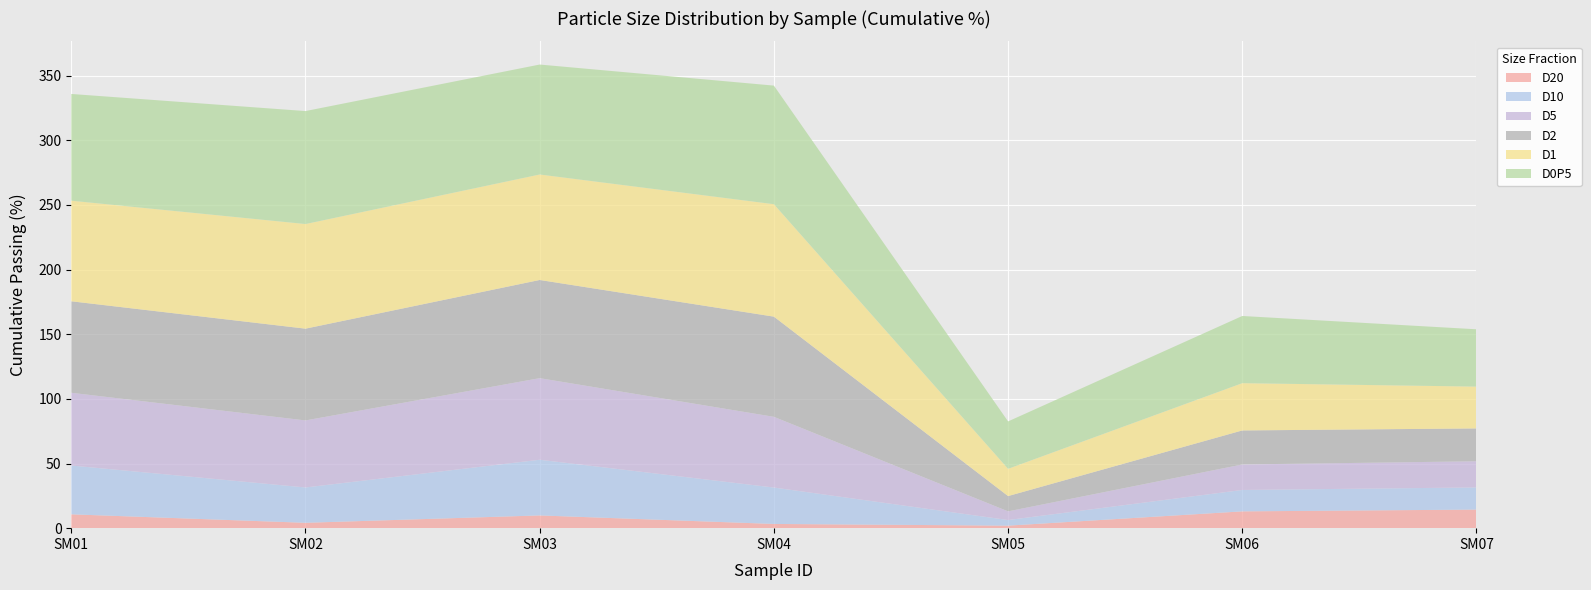

Reading left to right, extract all data points from this chart.

D20: SM01=10.7	SM02=4.2	SM03=9.8	SM04=3.3	SM05=2.0	SM06=13.0	SM07=14.4
D10: SM01=37.7	SM02=27.3	SM03=43.1	SM04=28.2	SM05=4.3	SM06=16.6	SM07=17.1
D5: SM01=56.3	SM02=51.8	SM03=63.1	SM04=54.7	SM05=6.7	SM06=19.7	SM07=20.2
D2: SM01=70.7	SM02=71.0	SM03=75.9	SM04=77.5	SM05=11.8	SM06=26.3	SM07=25.4
D1: SM01=77.8	SM02=80.9	SM03=81.6	SM04=87.0	SM05=21.1	SM06=36.6	SM07=32.3
D0P5: SM01=82.5	SM02=87.4	SM03=85.0	SM04=91.7	SM05=36.7	SM06=52.0	SM07=44.3